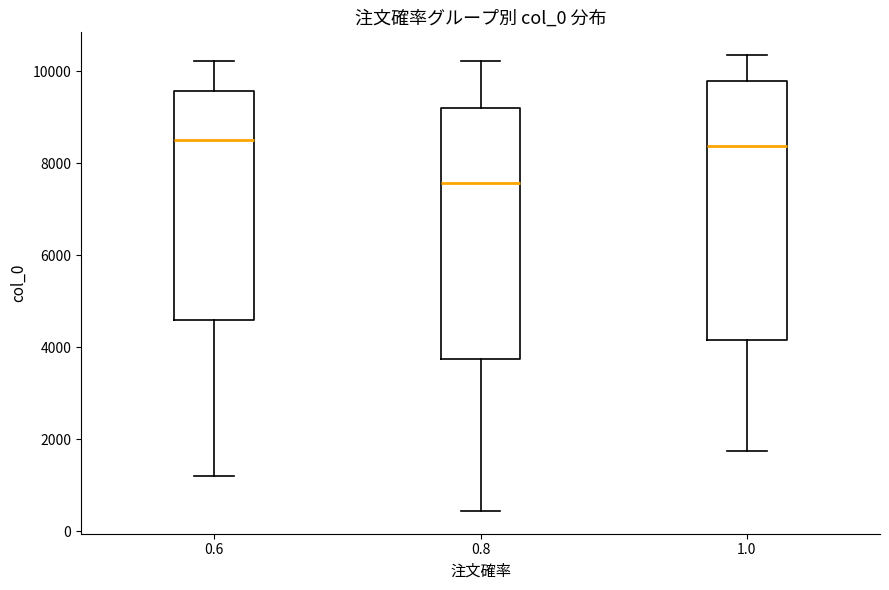

Reading left to right, transcribe this box plot: for each box, give where its median line is, the range the box spans, and where its two whiskers end, as read against the y-axis. The values are not printed on the chart, so give them approximately, as read against the axis.

0.6: median 8600, box 4600 to 9600, whiskers 1200 to 10200
0.8: median 7600, box 3800 to 9200, whiskers 400 to 10200
1.0: median 8400, box 4200 to 9800, whiskers 1800 to 10400